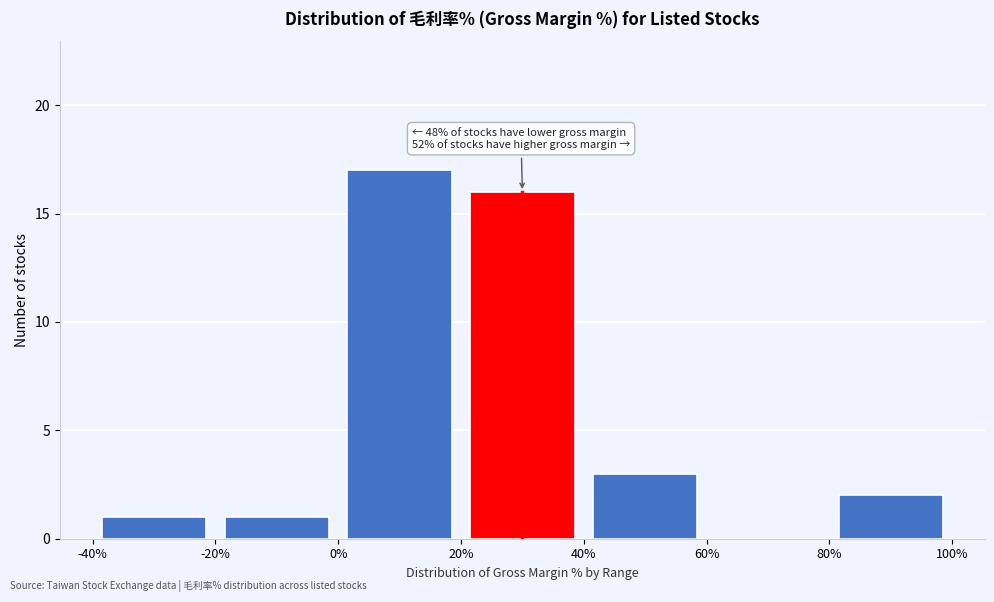

Over which range of the x-axis is the bar tallest?

0% to 20%